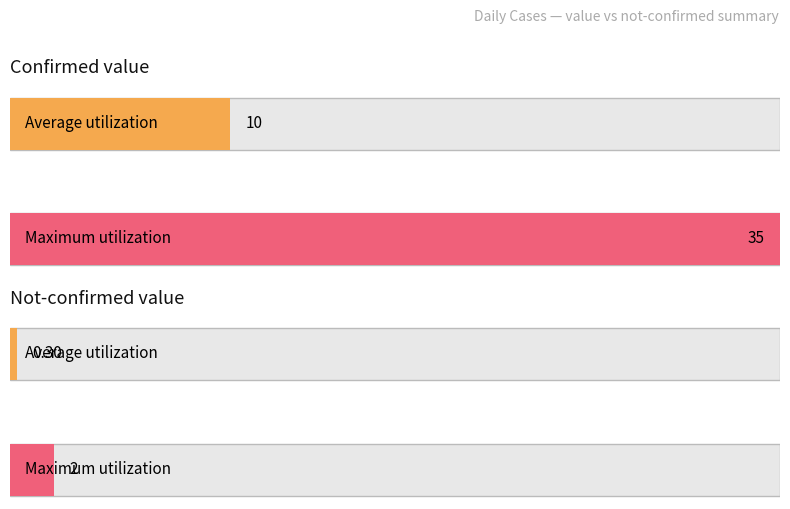

What is the greatest value displayed?

35